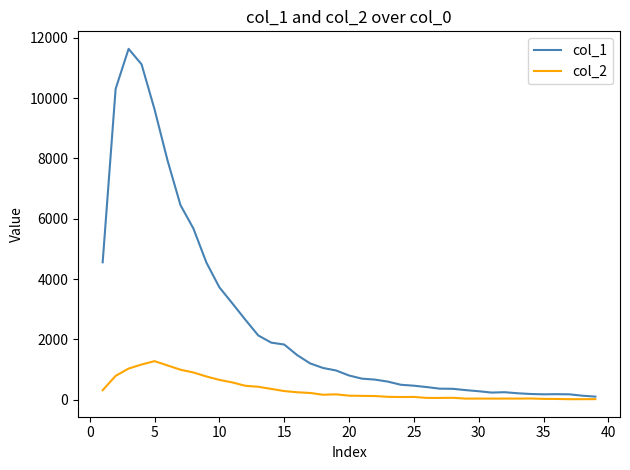

Which series has the largest range (max minus min)?

col_1